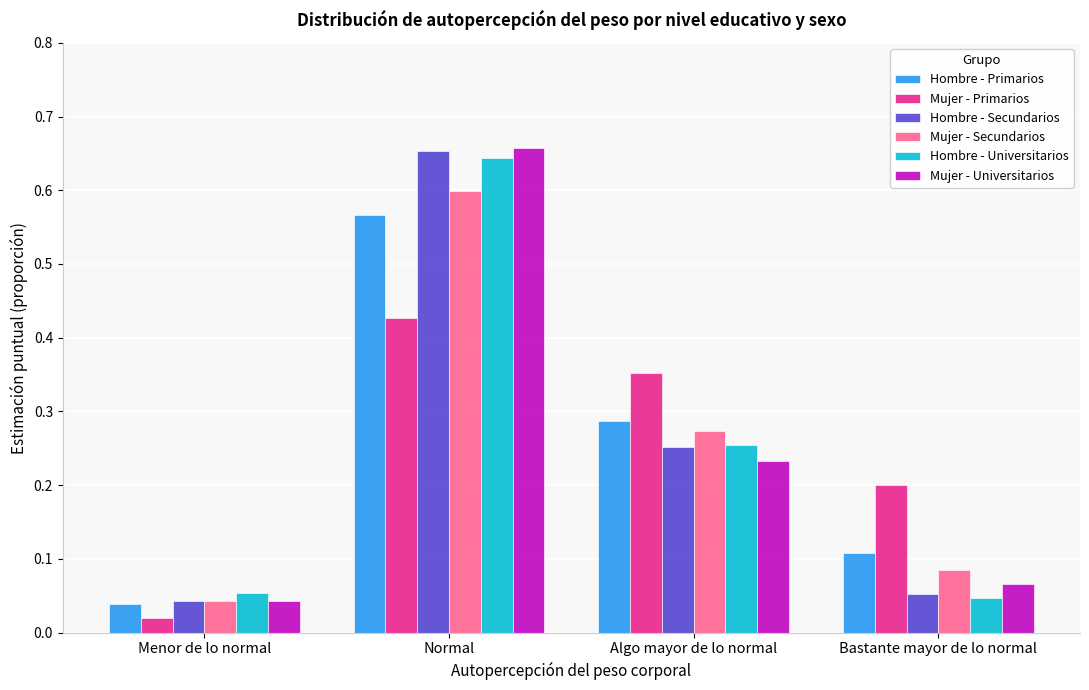

Which label corresponds to the largest value in the chart?

Normal